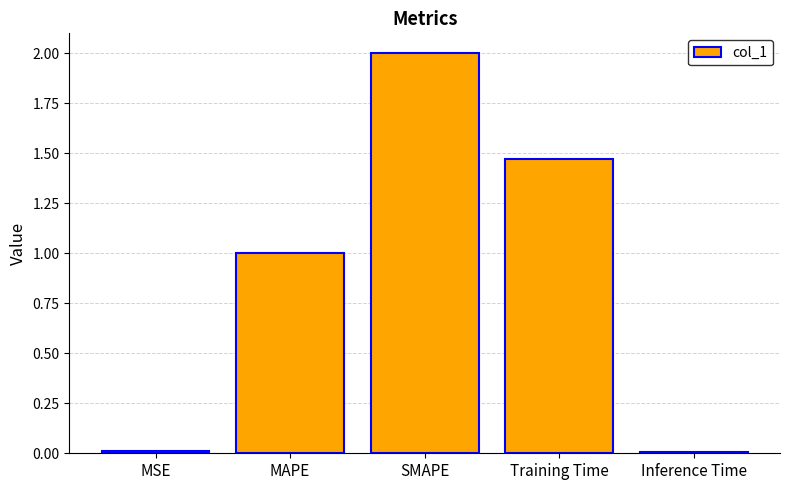

Count the number of data series in this chart.

1